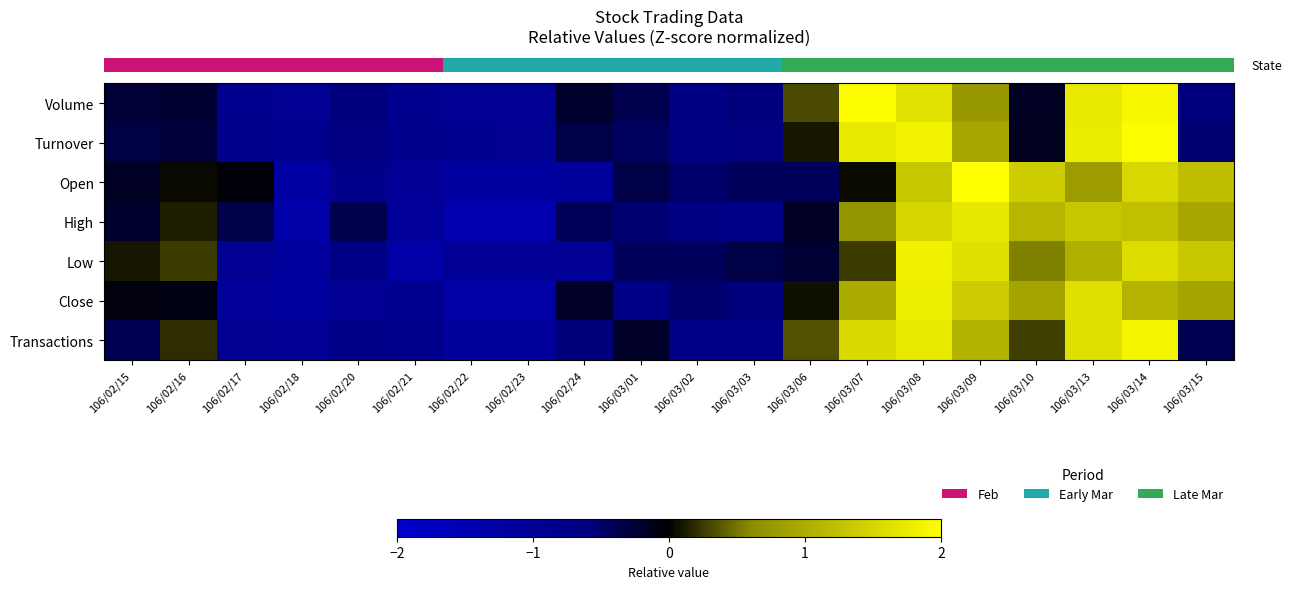

Which label corresponds to the smallest value in the chart?

106/02/22